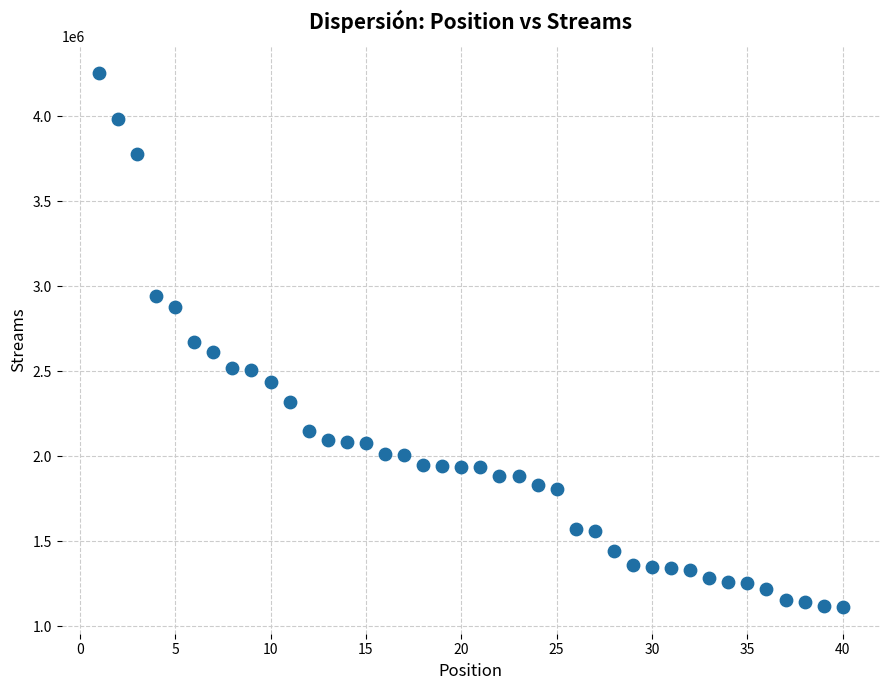

What is the range of X values (max minus min)?

39